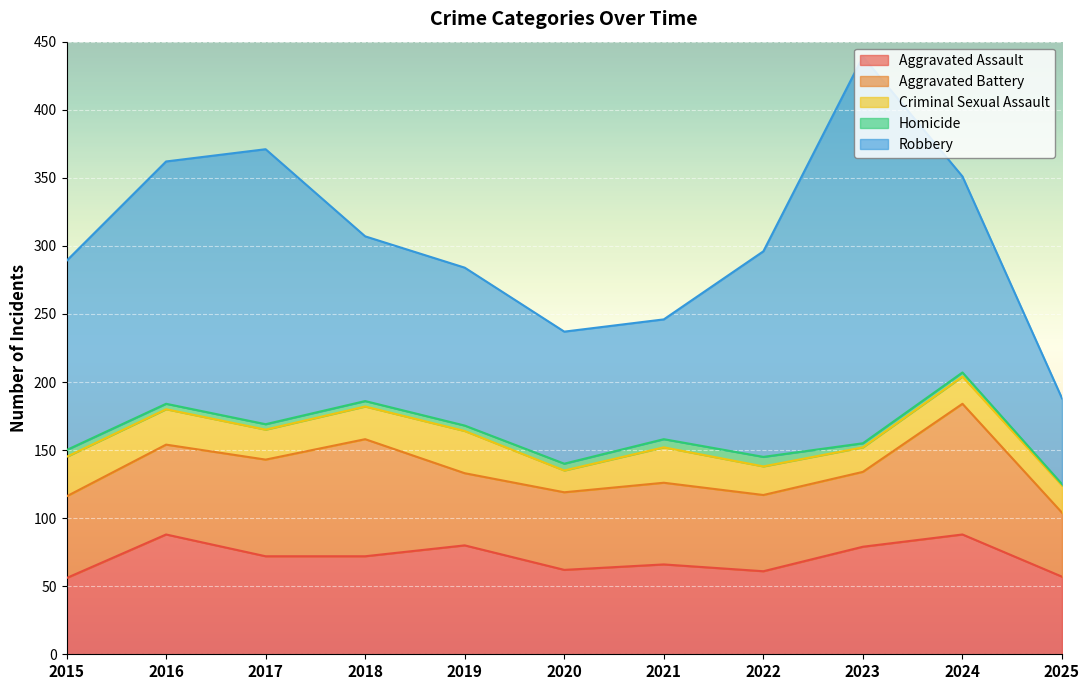

What is the approximate value of Aggravated Assault at 2024, to the nearest 10?

90